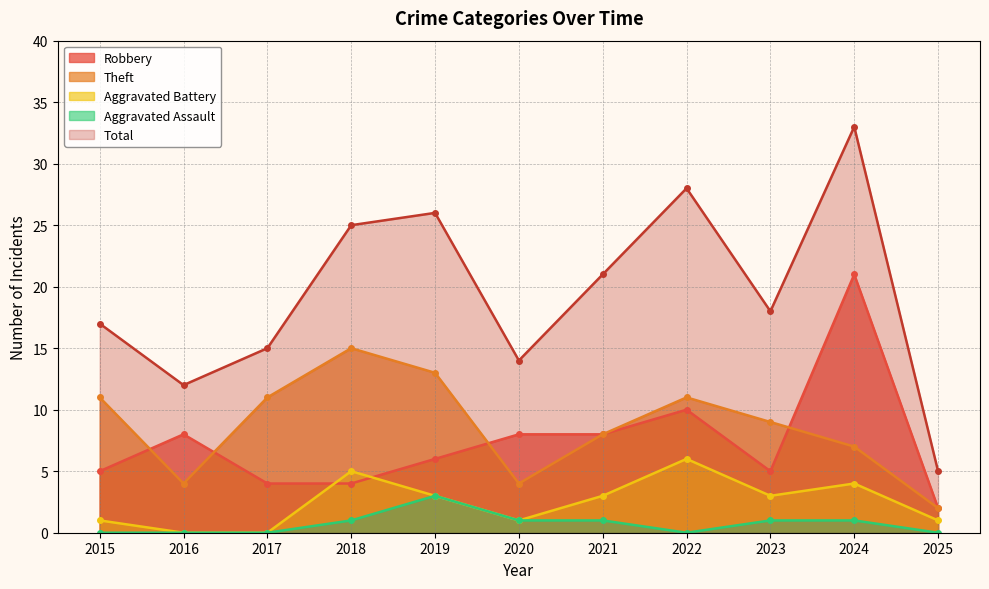

At how many categories does at least one series exceed 15?

7